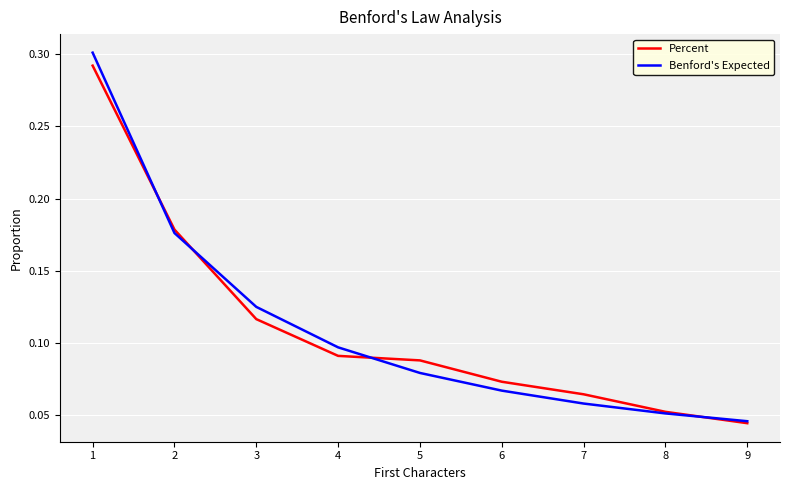

The Benford's Expected series shows 0.0 at 8. True or false?

False